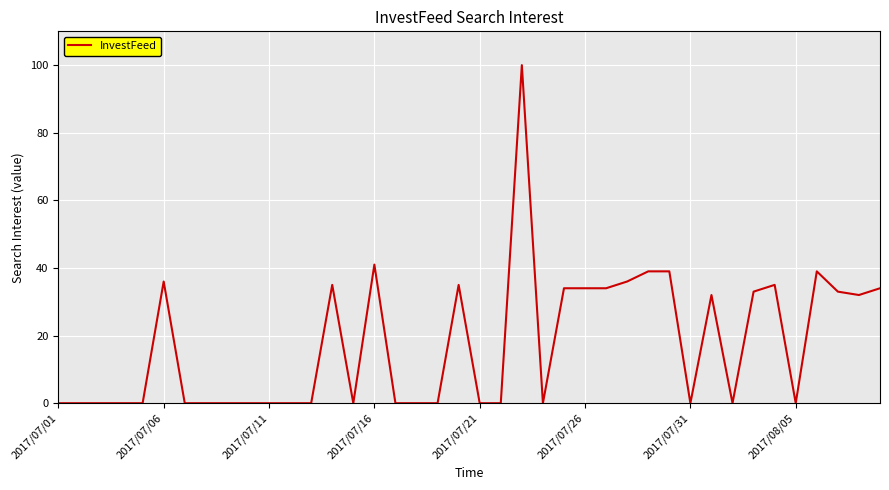

What is the difference between the maximum and minimum values?

100